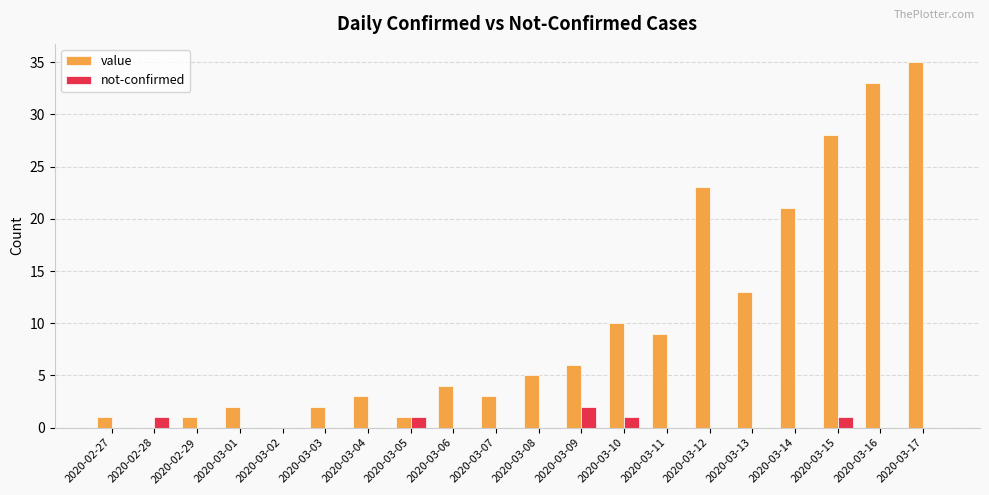

Are the bars horizontal?

No